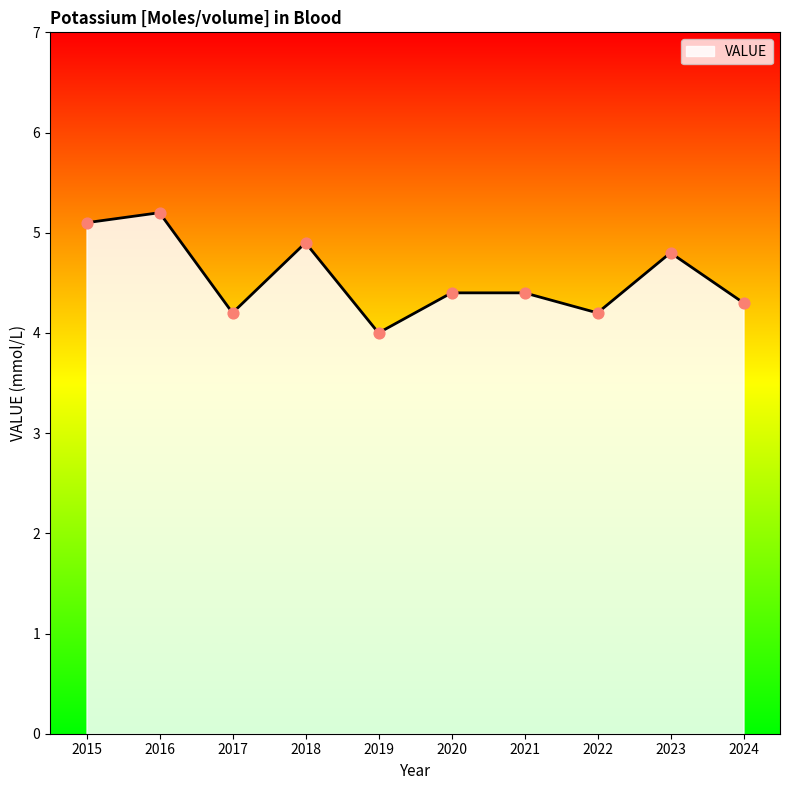

Between 2015 and 2016, which is larger?

2016